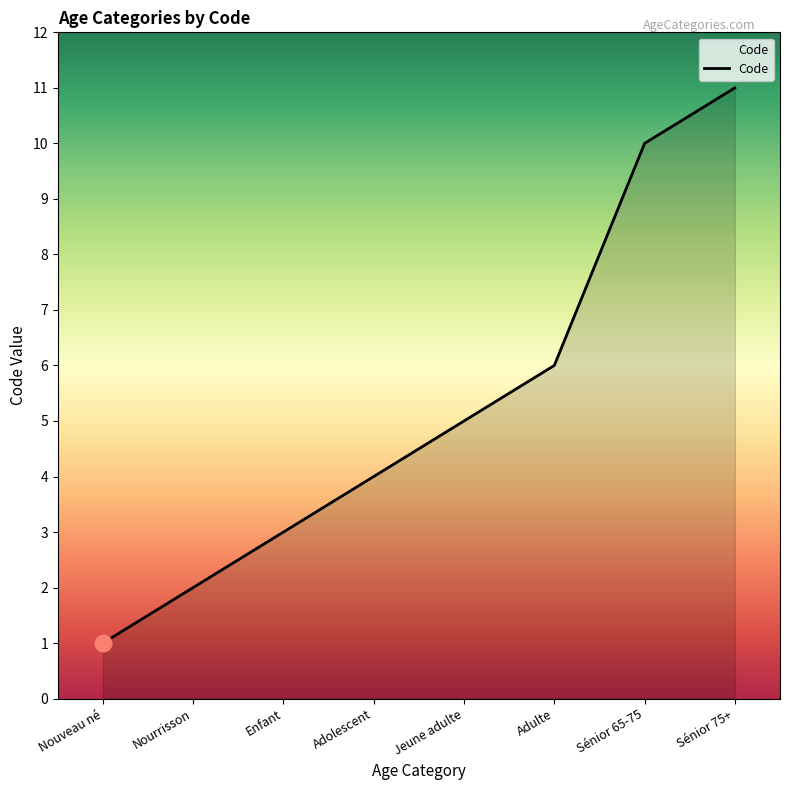

How many values are between 3 and 10?

5